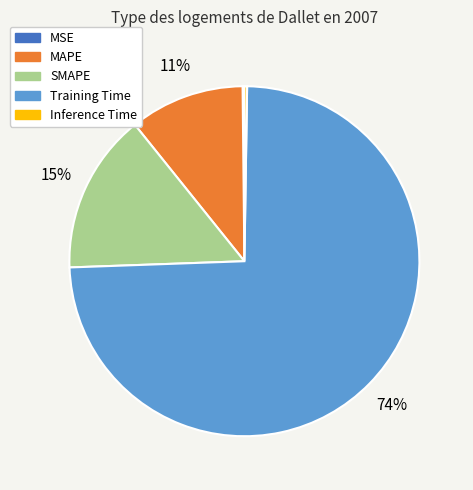

To the nearest percent, what is the difference between the largest and smallest slice percentages?

74%